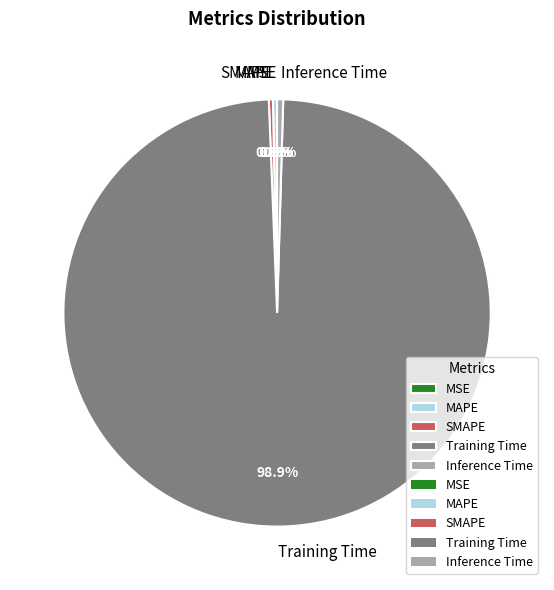

Which category accounts for the majority?

Training Time